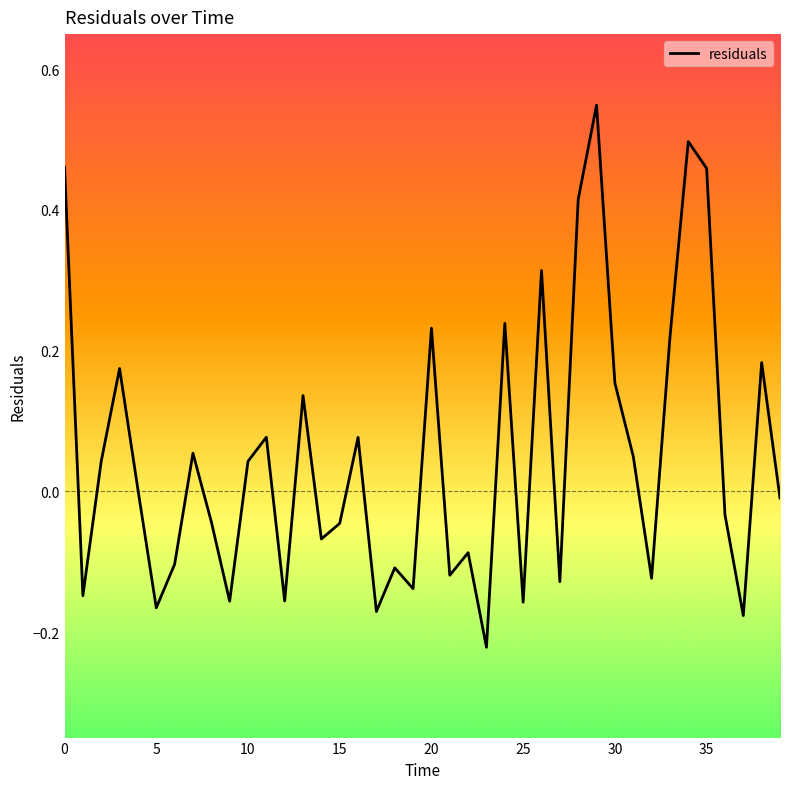

What is the sum of all values?

2.0